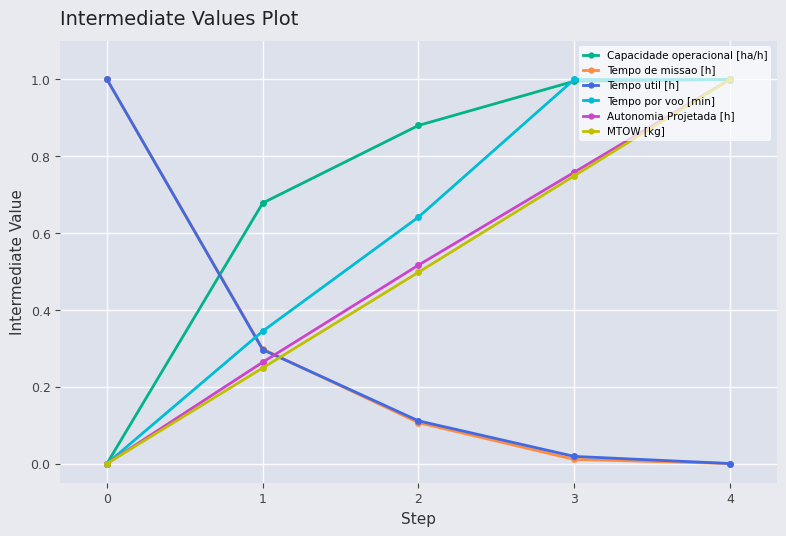

Count the number of categories in the chart.

5